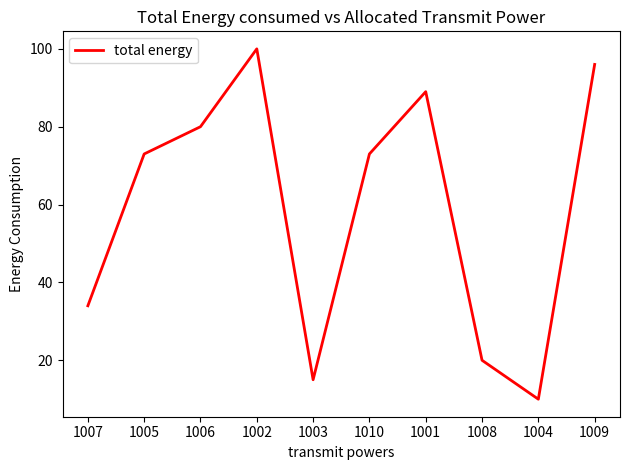

Reading left to right, what are all the values shown in this chart?

1007=34	1005=73	1006=80	1002=100	1003=15	1010=73	1001=89	1008=20	1004=10	1009=96